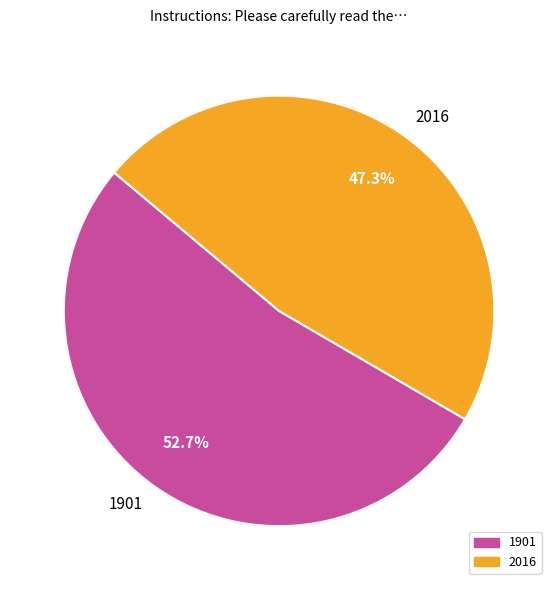

Between 1901 and 2016, which is larger?

1901